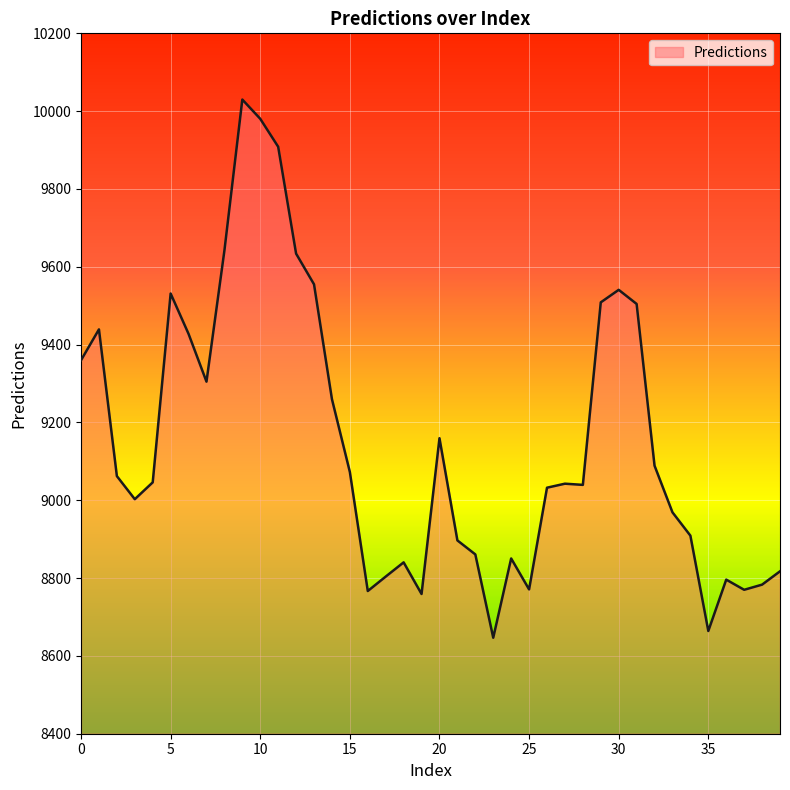

How many lines are shown in the chart?

1